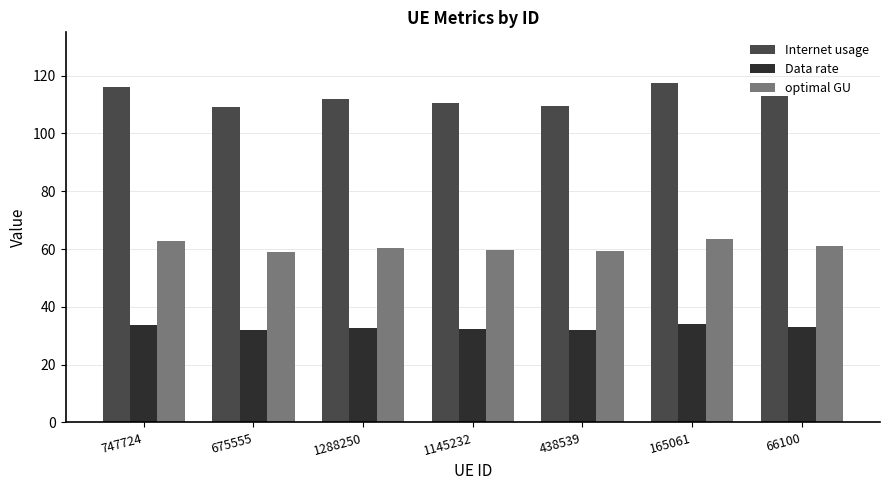

True or false: Data rate has a value of 32.7 at 1288250.

True